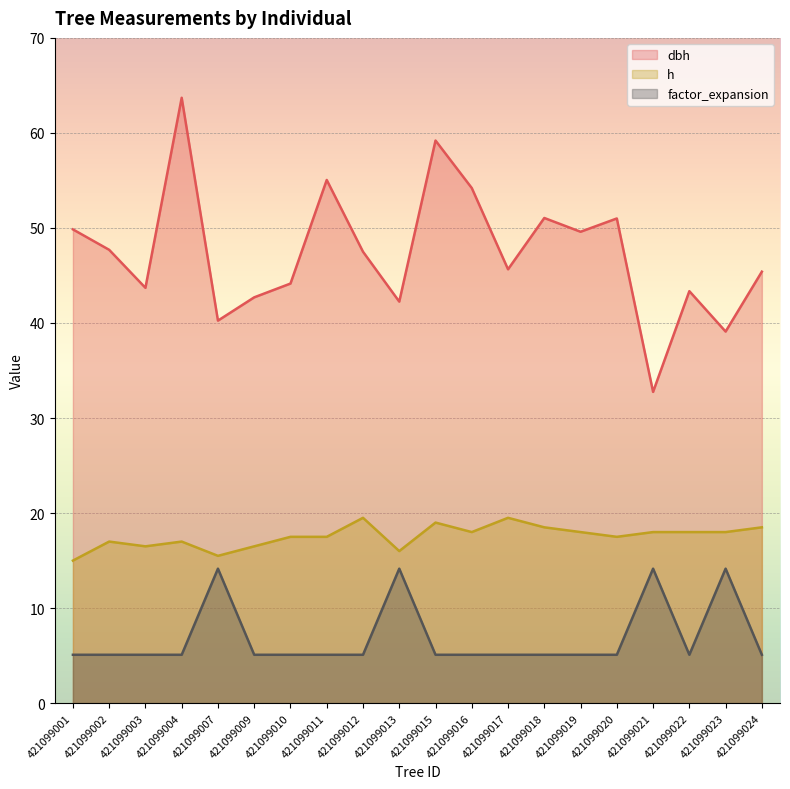

What is the value of the dbh point at the 13th from the left?

45.6